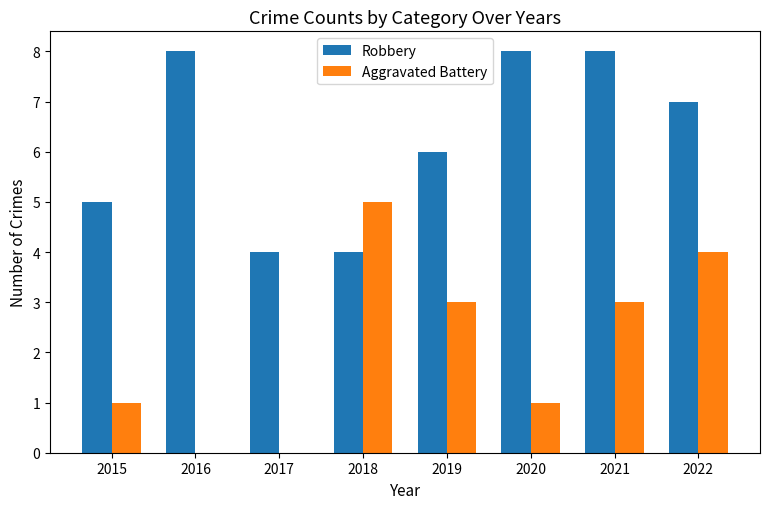

What is the greatest value displayed?

8